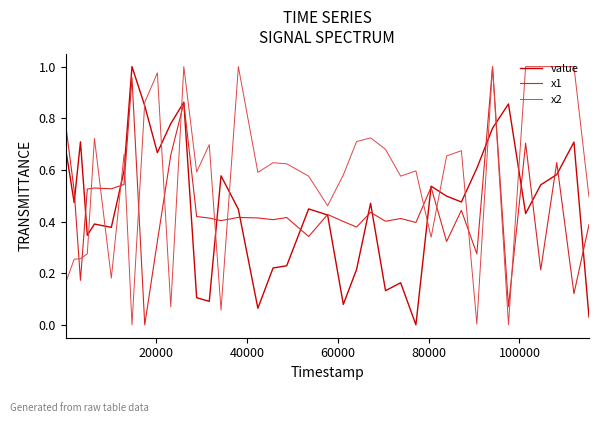

Which series ends up on top after the final intersection of x2 and value?

x2